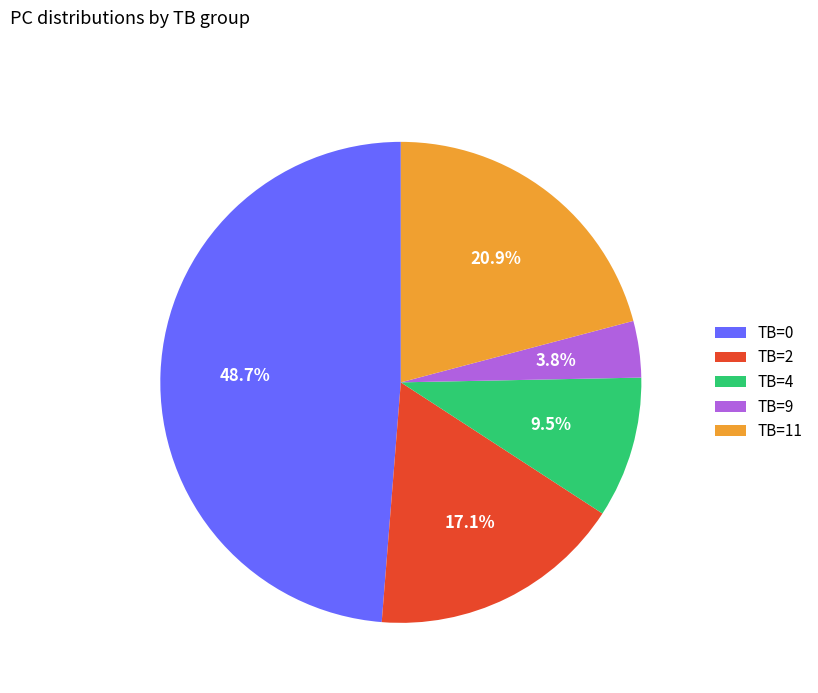

Rank the categories by value from highest to lowest.

TB=0, TB=11, TB=2, TB=4, TB=9